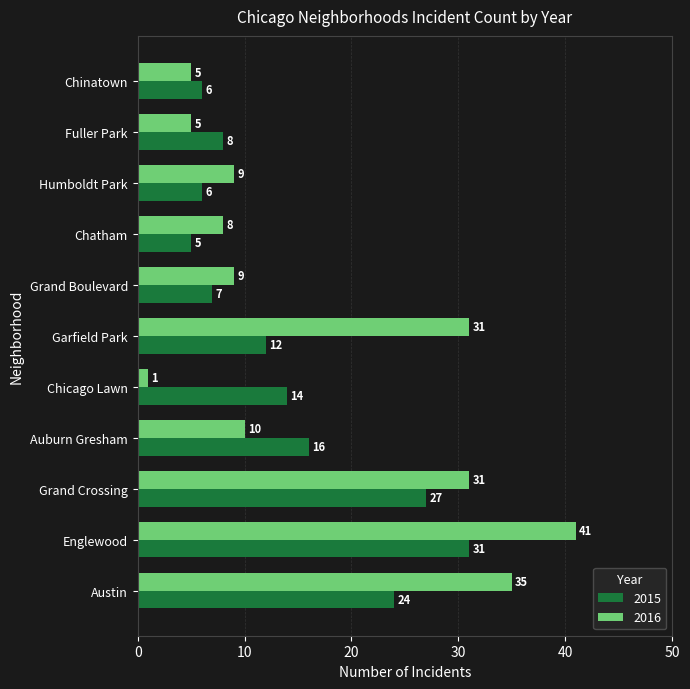

What is the difference between the maximum and minimum values in the 2015 series?

26